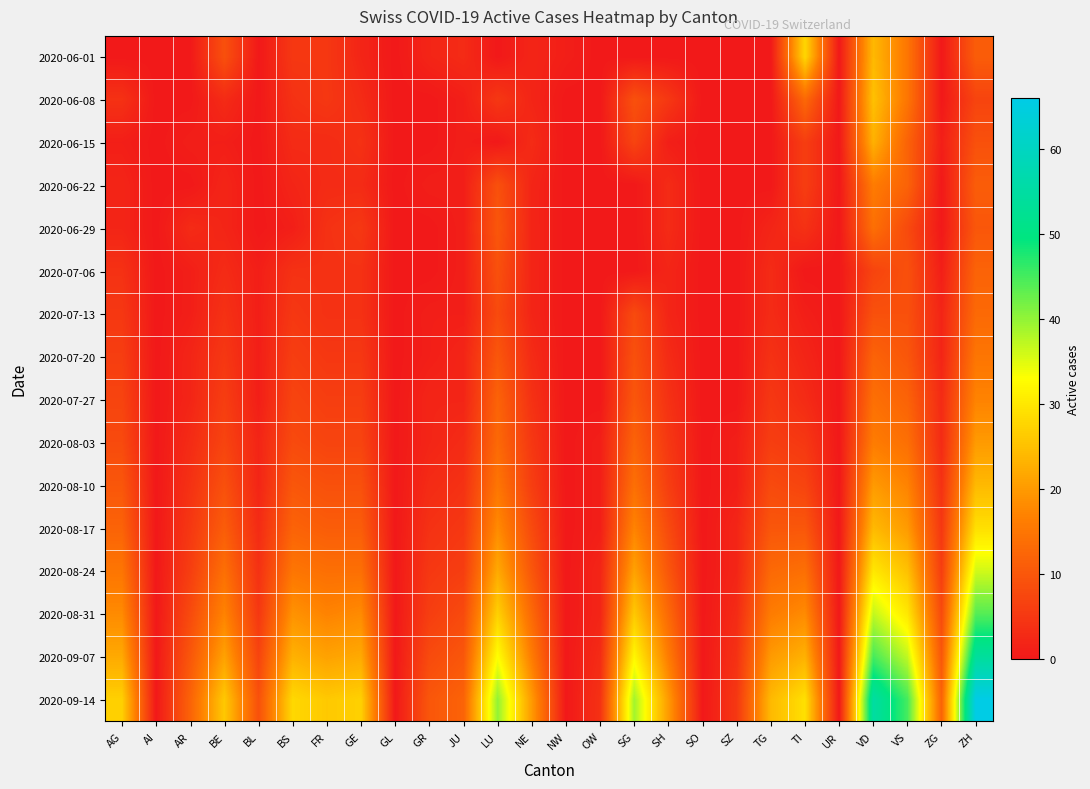

List the series in order of their peak value, highest first.

2020-09-14, 2020-09-07, 2020-08-31, 2020-08-24, 2020-08-17, 2020-06-01, 2020-06-08, 2020-08-10, 2020-06-15, 2020-08-03, 2020-07-27, 2020-06-22, 2020-07-20, 2020-06-29, 2020-07-13, 2020-07-06